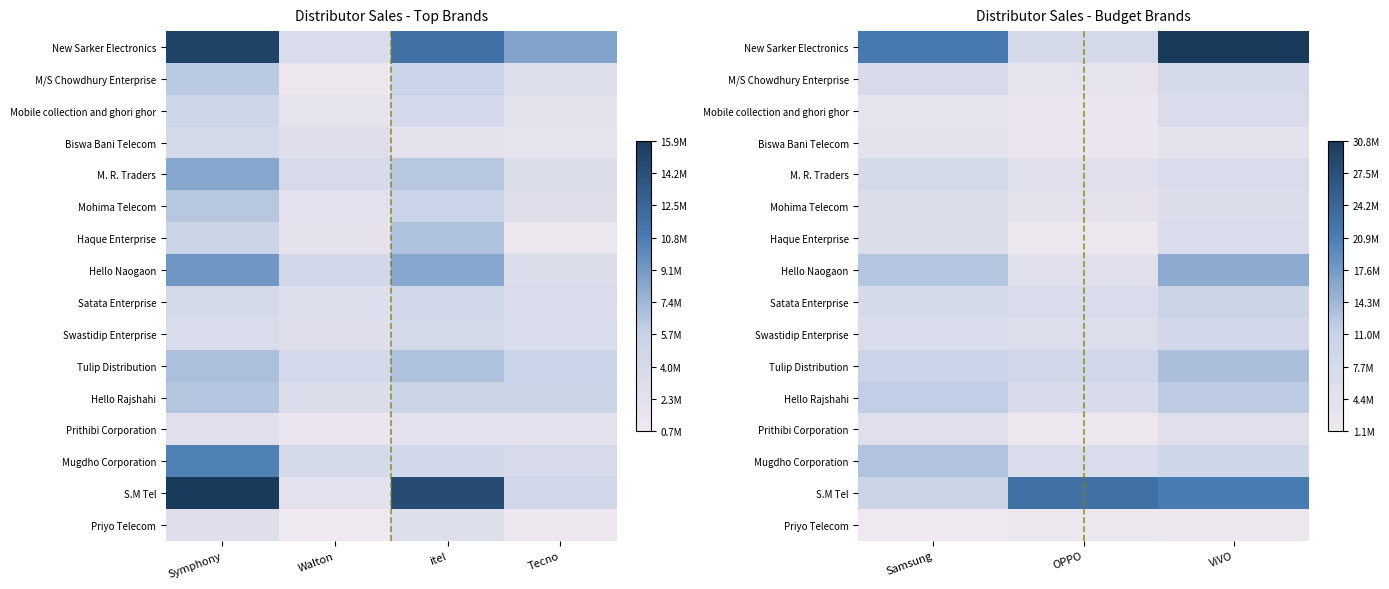

What is the sum of the Biswa Bani Telecom values at ViVO and Samsung?

8047676